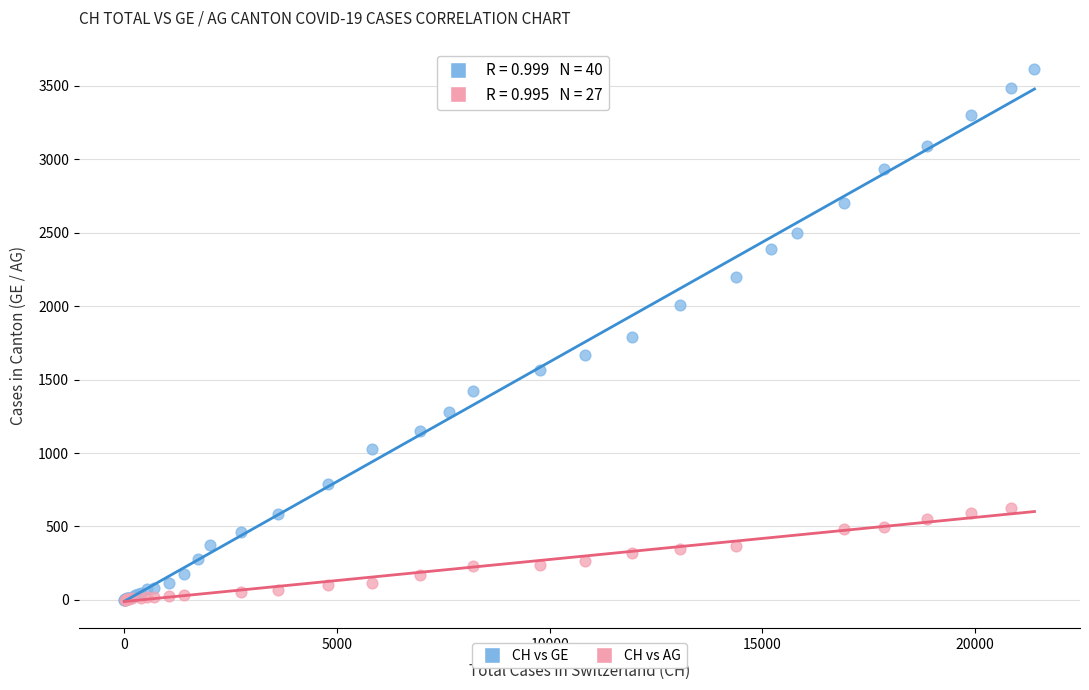

Which series reaches the maximum Y coordinate?

CH vs GE